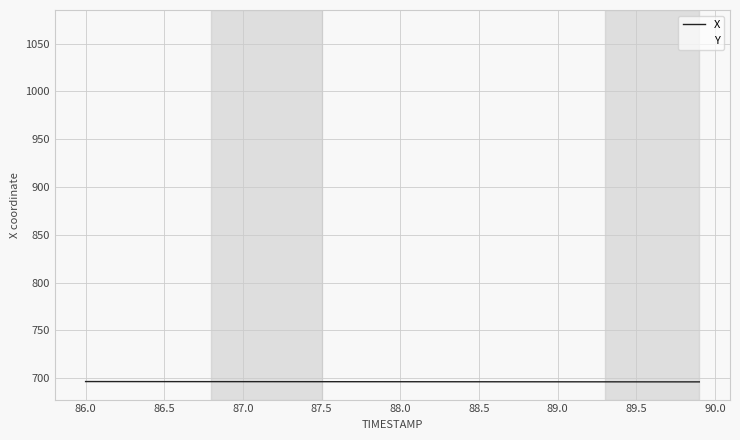

List the series in order of their overall mean, lowest first.

X, Y